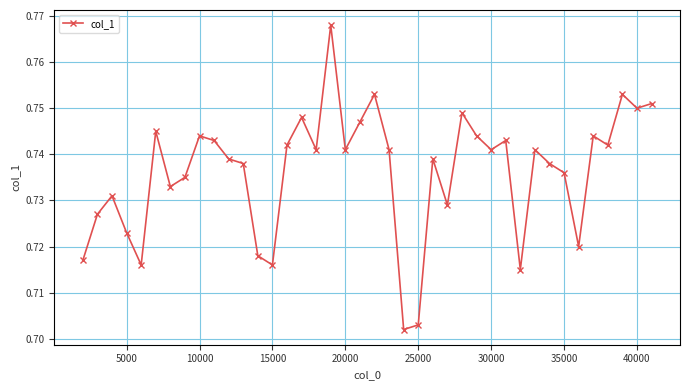

Is this an area chart (filled region under the line)?

No